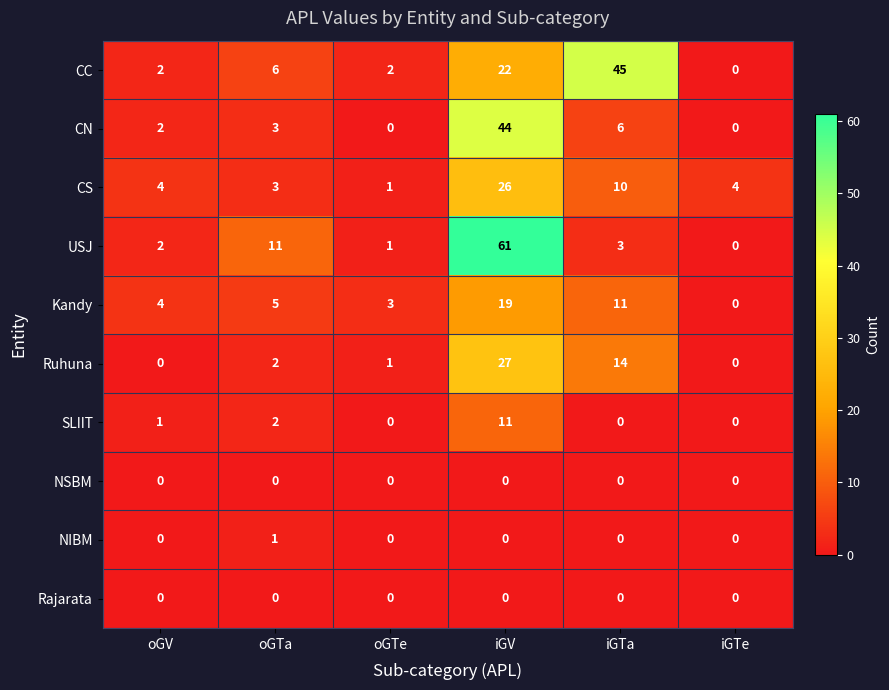

What is the maximum value shown in the chart?

61